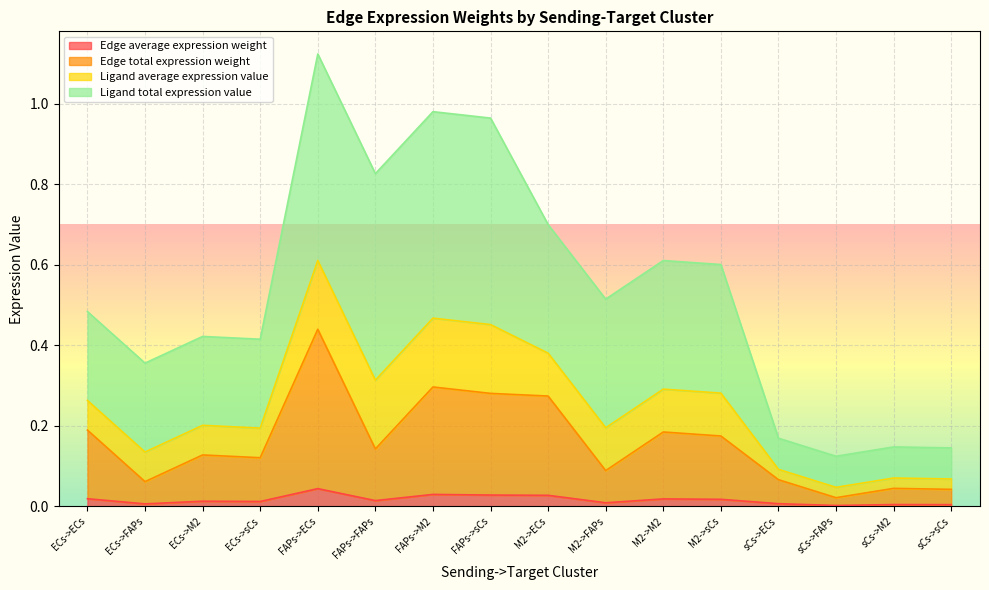

How many data points does each series have?

16